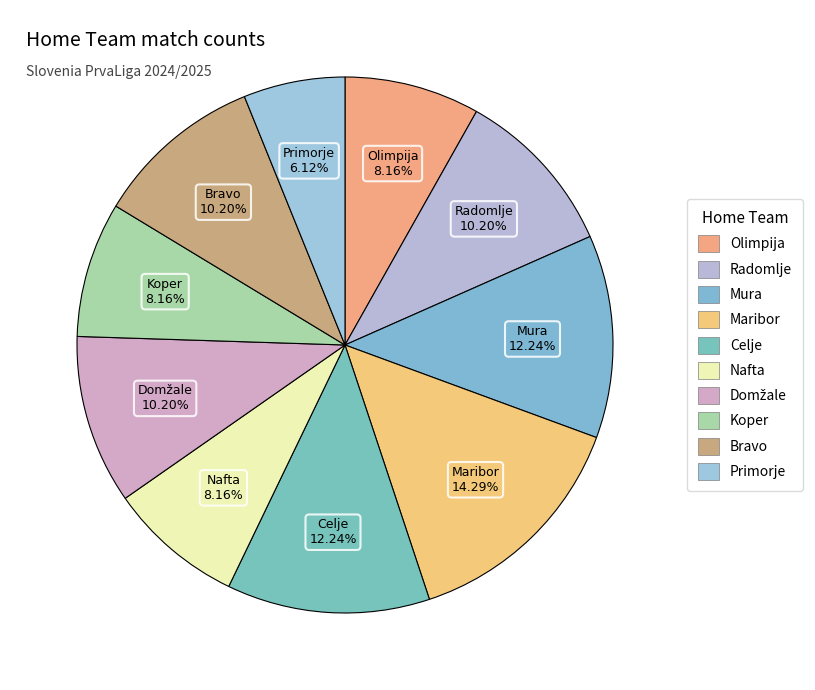

What percentage is the Koper slice, to the nearest percent?

8%